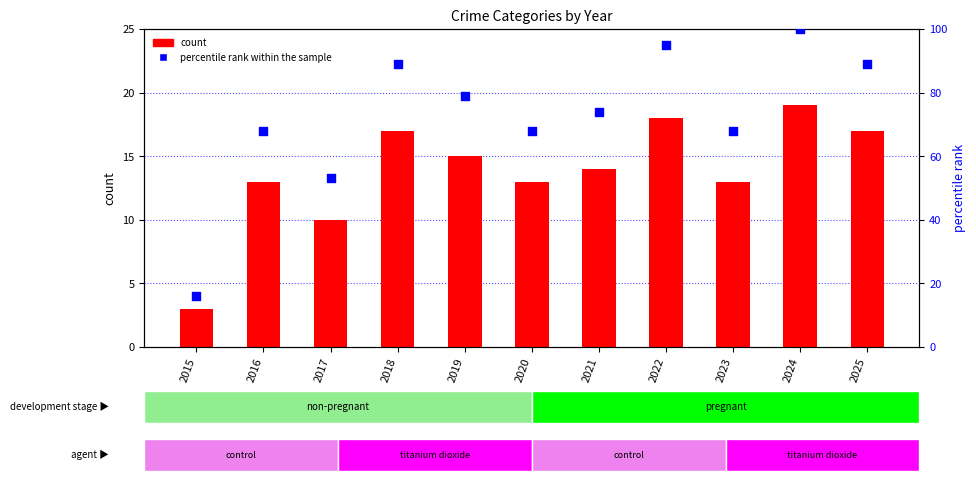

What is the total value across all series at 2017?

63